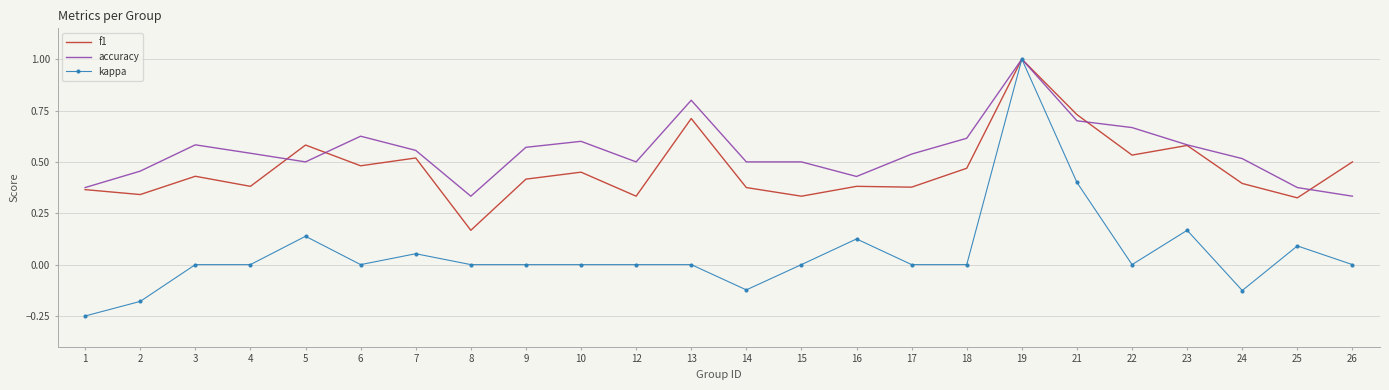

List the series in order of their overall mean, highest first.

accuracy, f1, kappa